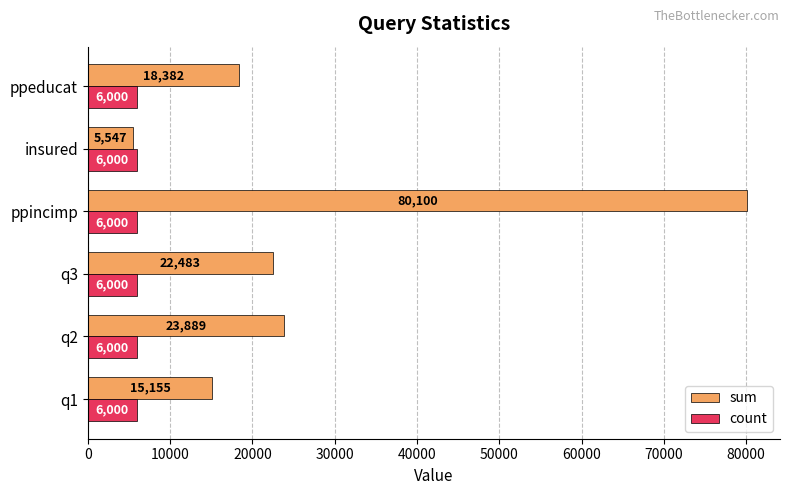

What are all the series names shown in the legend?

sum, count